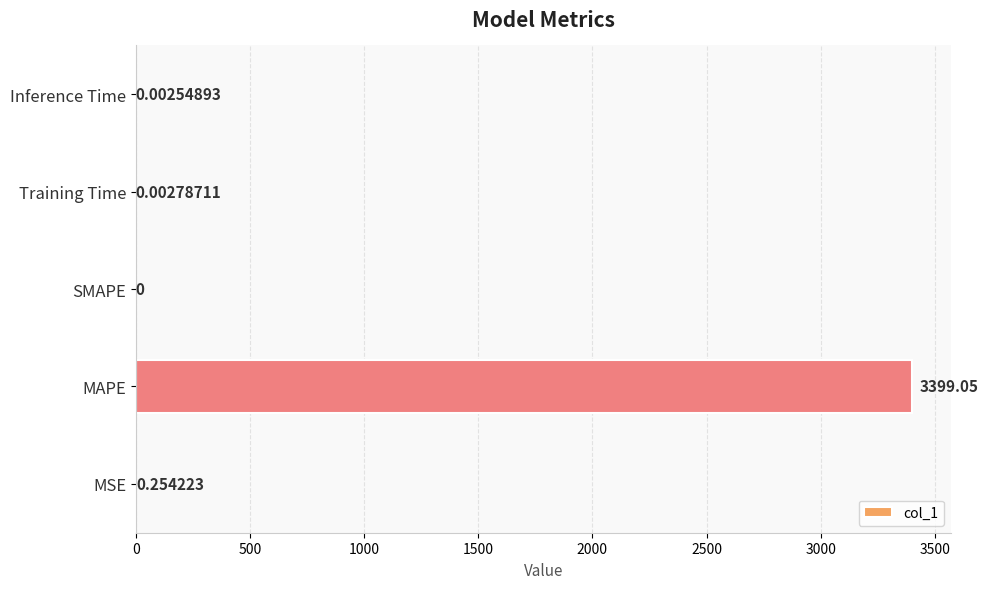

How many values exceed 0?

4